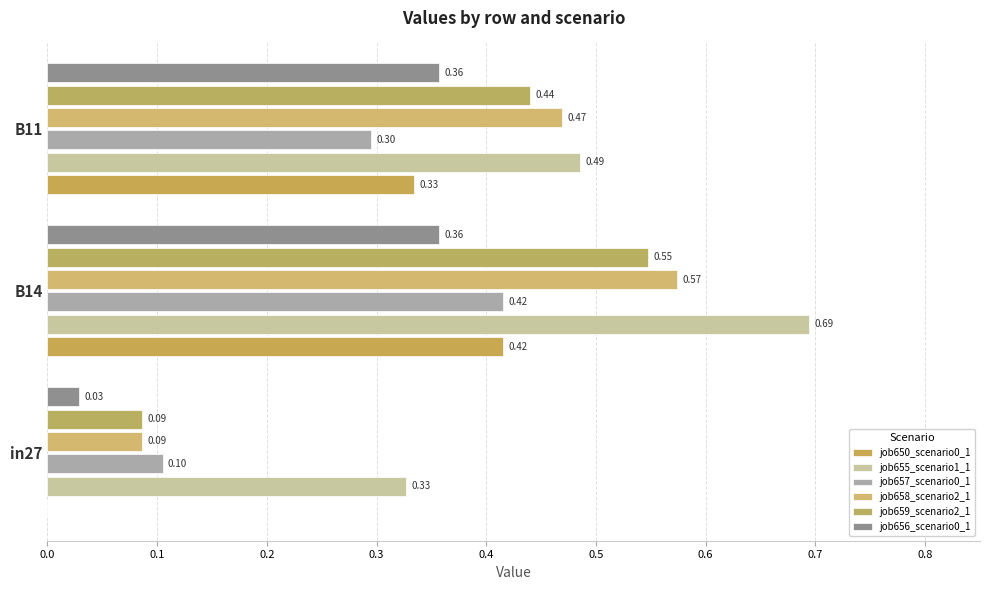

Count the number of data series in this chart.

6